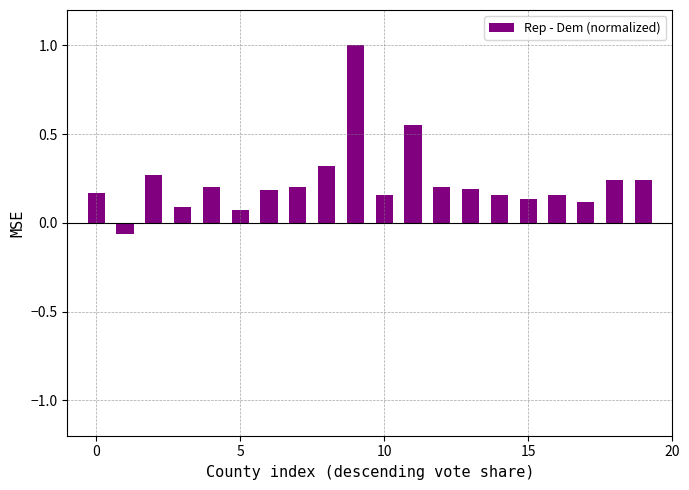

What is the sum of all values?

4.6